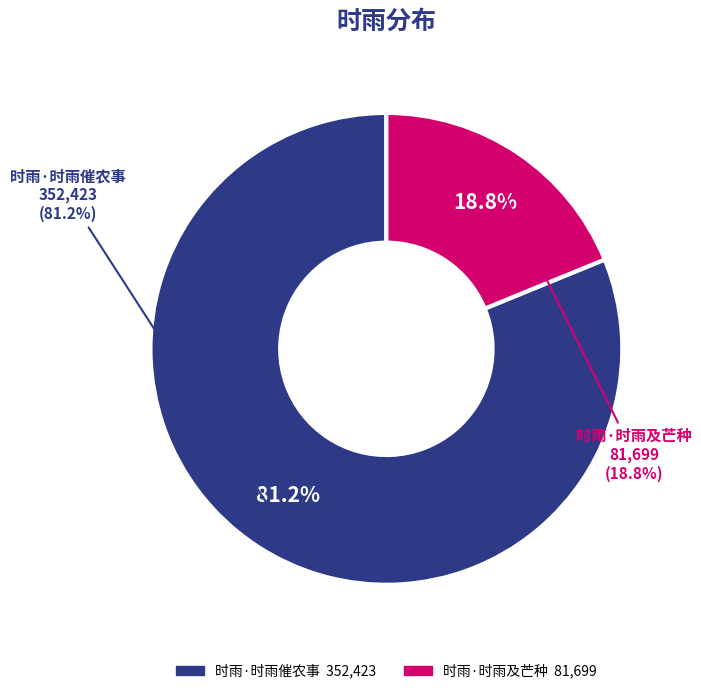

Which category has the smallest portion of the pie?

时雨·时雨及芒种